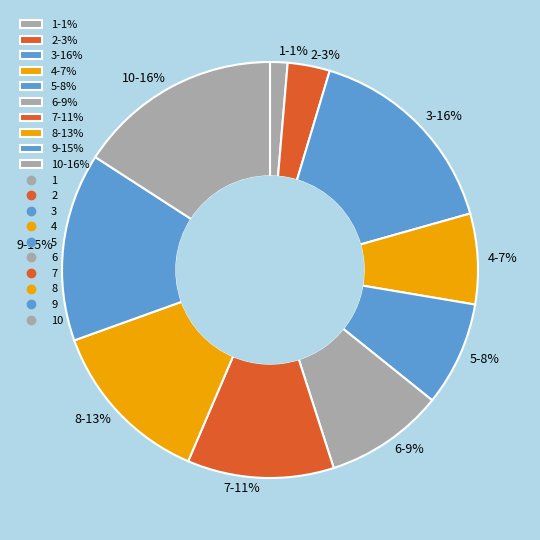

To the nearest percent, what percentage of the pie is 4-7%?

7%